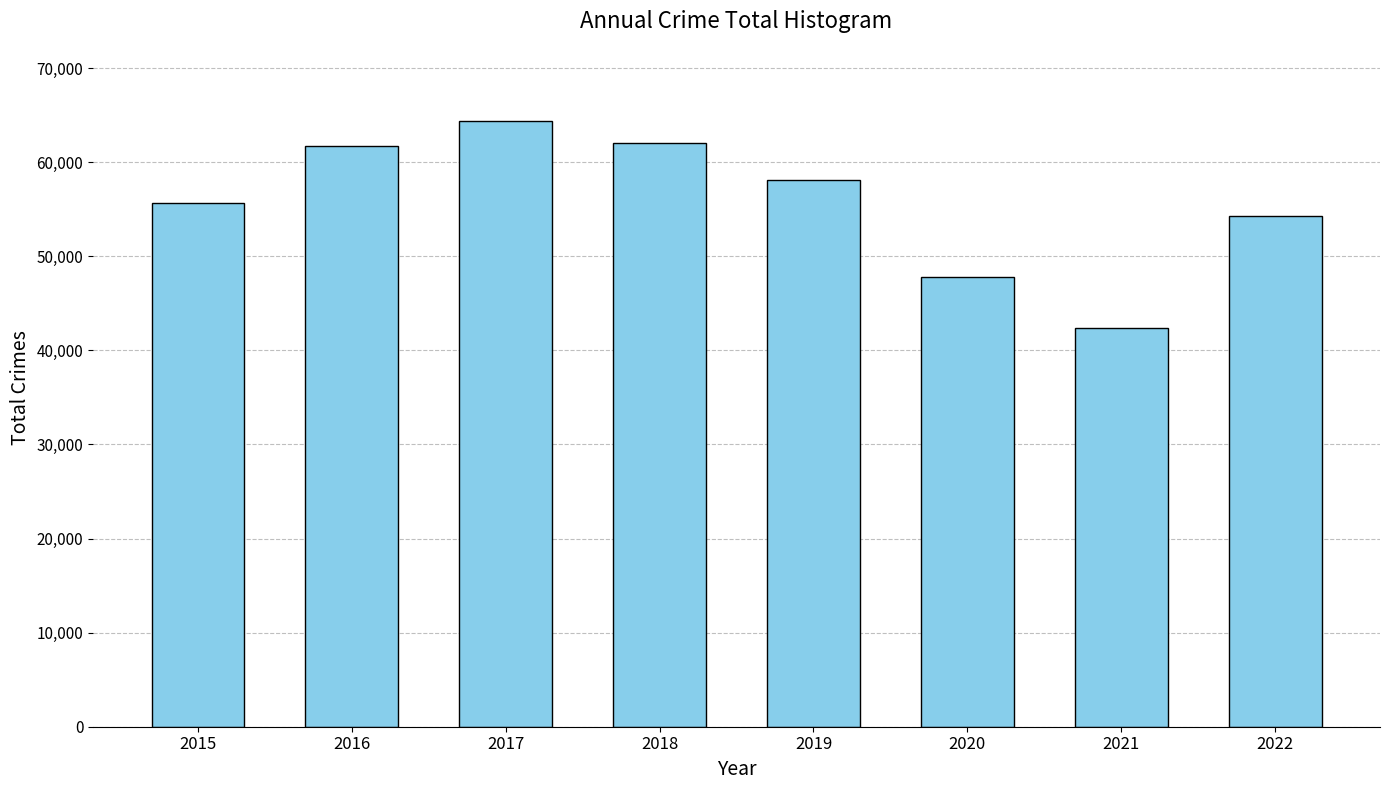

What is the sum of the values at 2020 and 2021?

90139